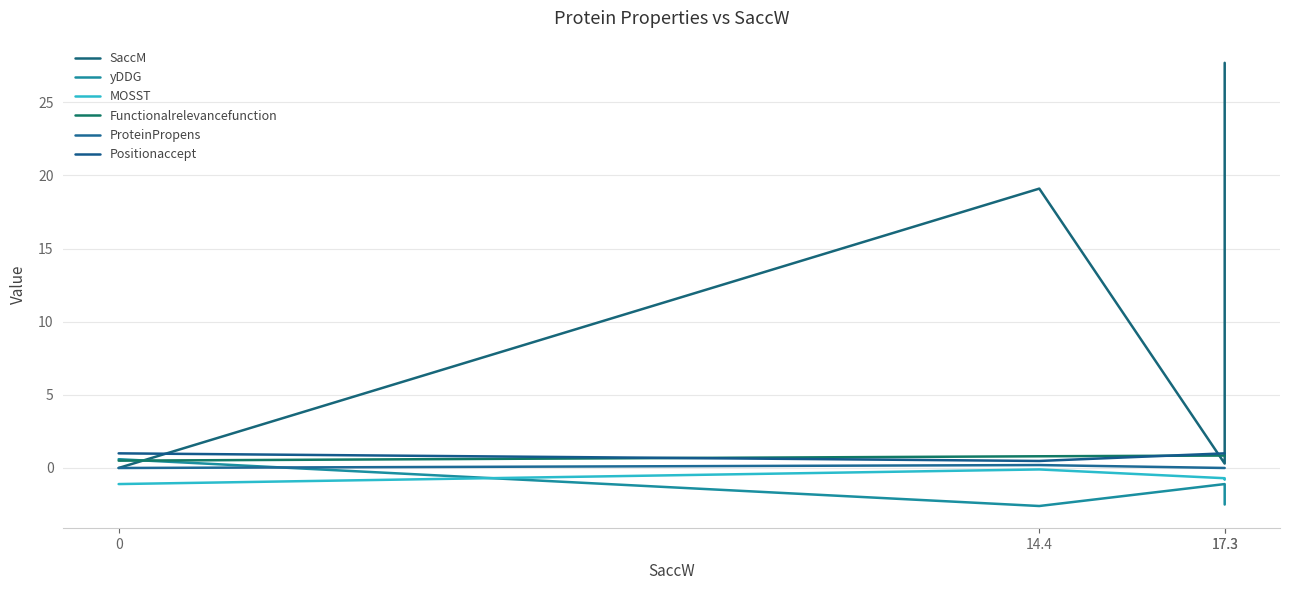

Which series has the largest total across all categories?

SaccM